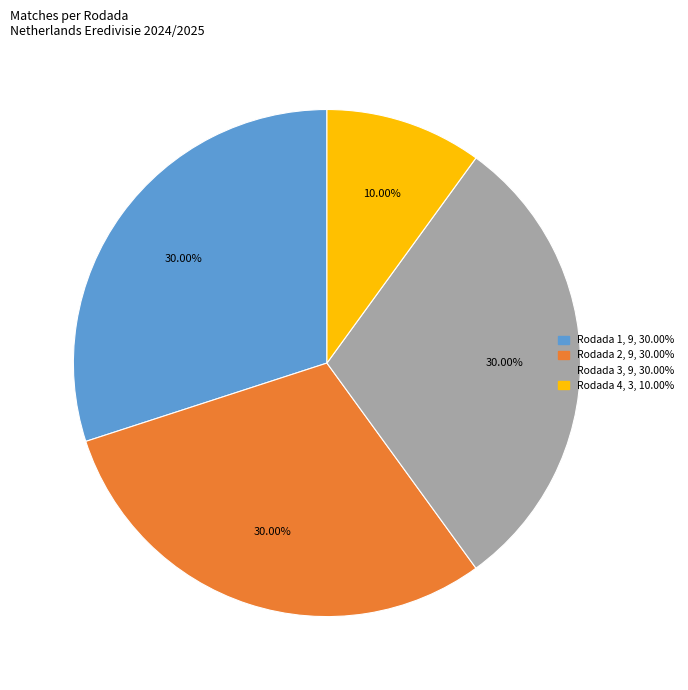

Between Rodada 4 and Rodada 3, which is larger?

Rodada 3